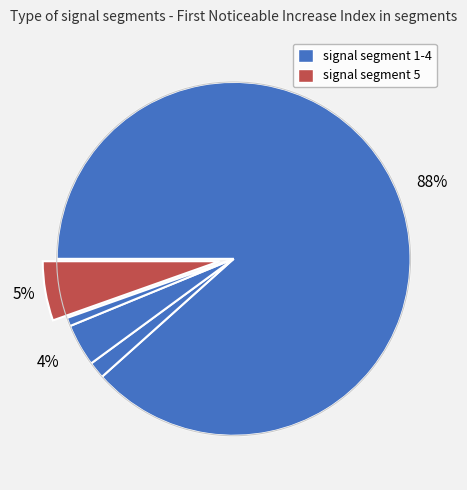

Does any single category account for the majority?

Yes